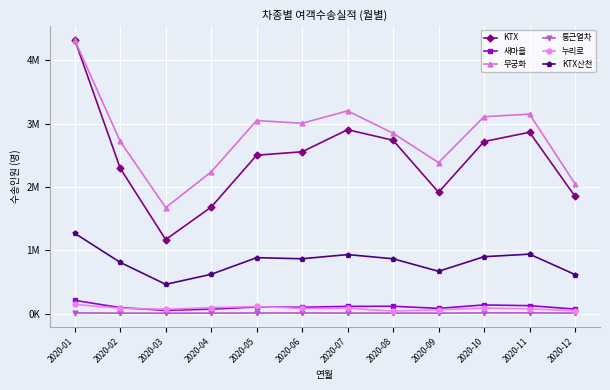

What are all the series names shown in the legend?

KTX, 새마을, 무궁화, 통근열차, 누리로, KTX산천